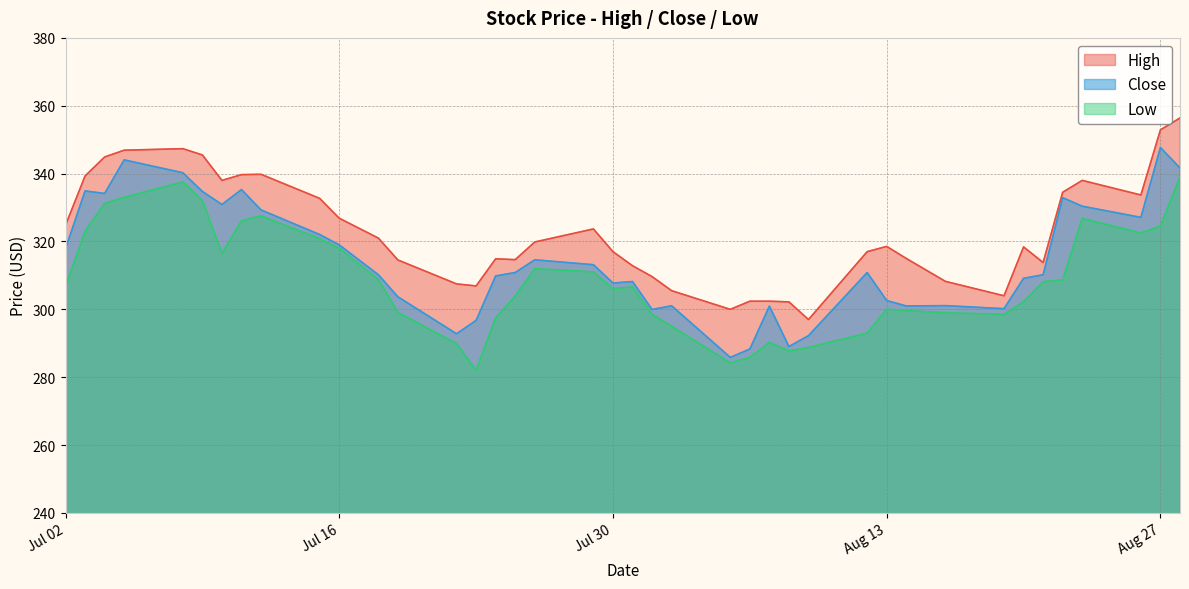

What are all the series names shown in the legend?

High, Close, Low